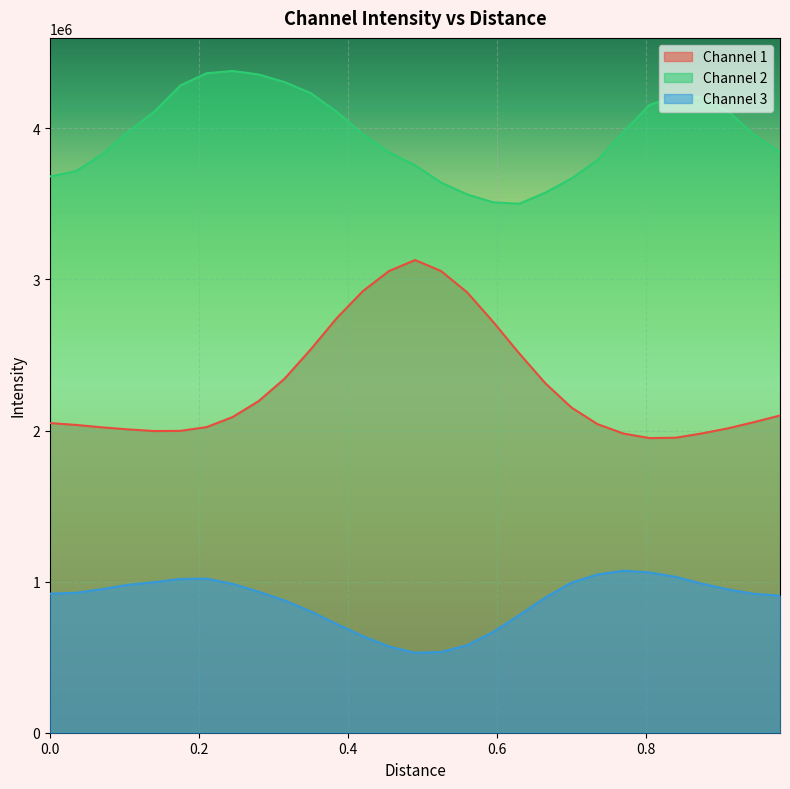

Which series has the largest total across all categories?

Channel 2